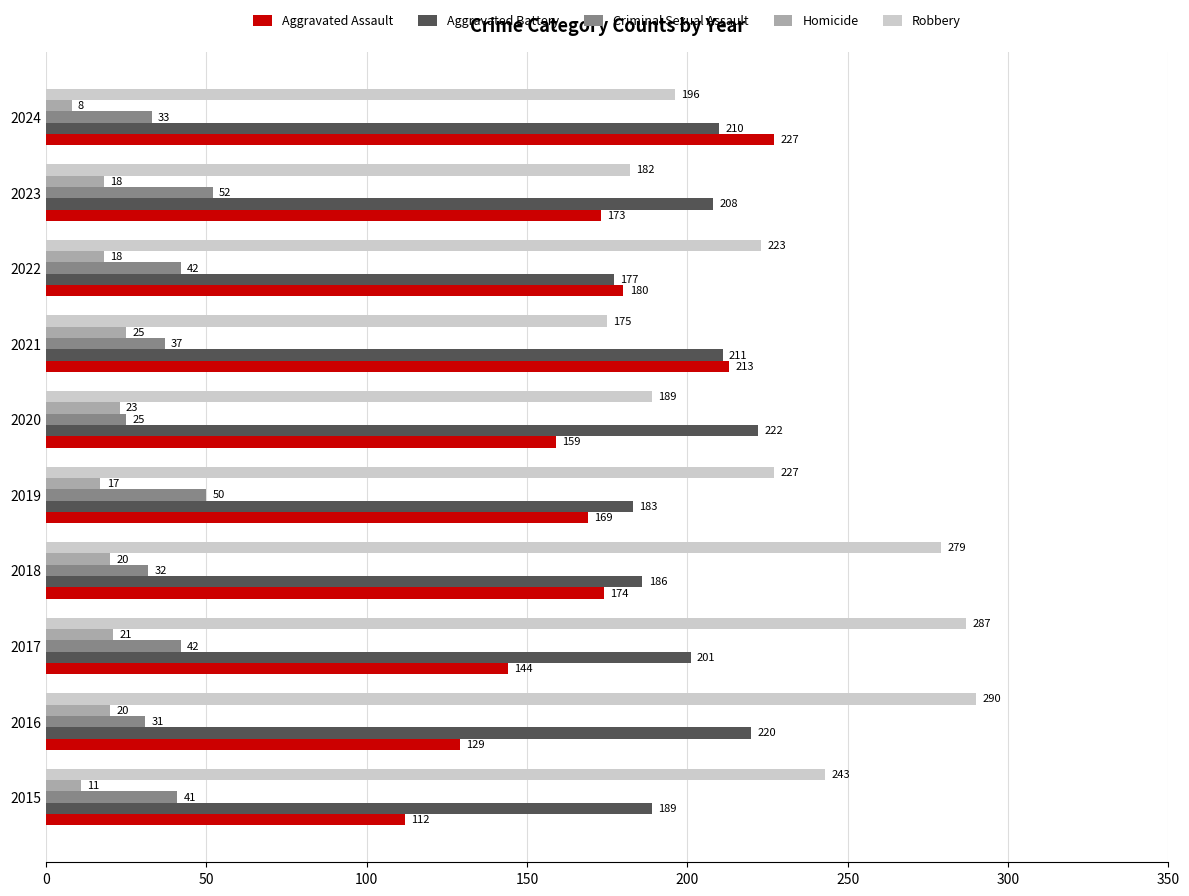

What is the difference between the maximum and minimum values in the Aggravated Battery series?

45